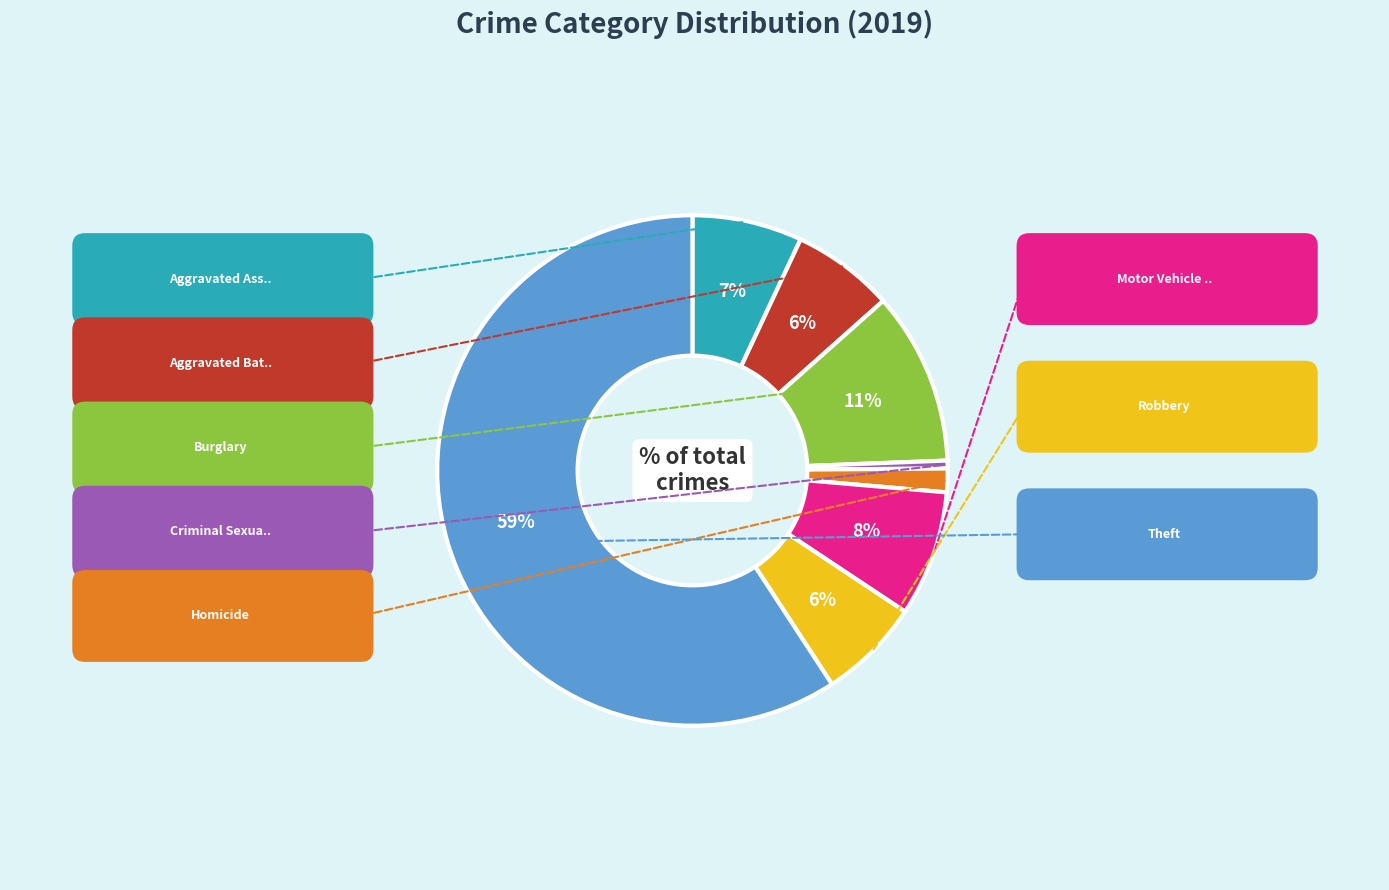

Count the number of slices in the pie.

8